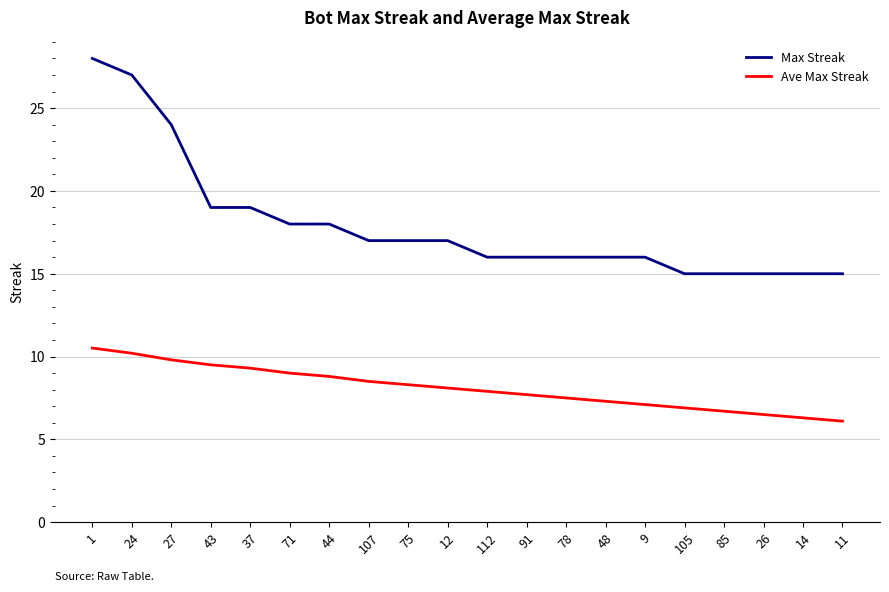

True or false: Ave Max Streak and Max Streak intersect in this chart.

False